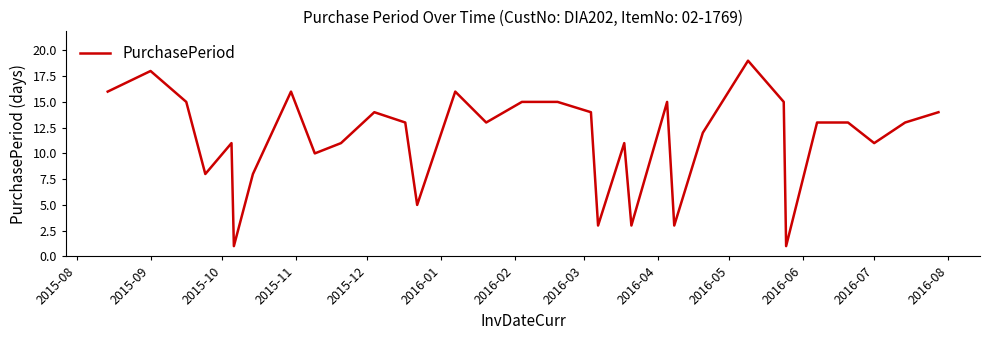

What is the difference between the maximum and minimum values?

18